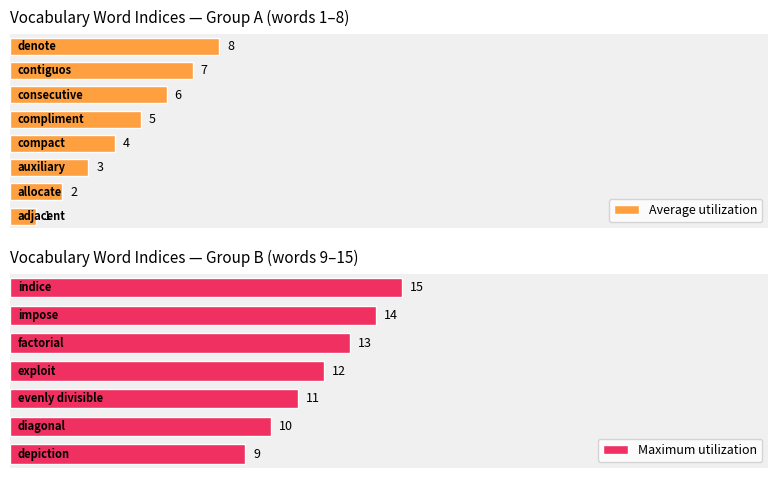

How many data points in Maximum utilization are above 8?

7